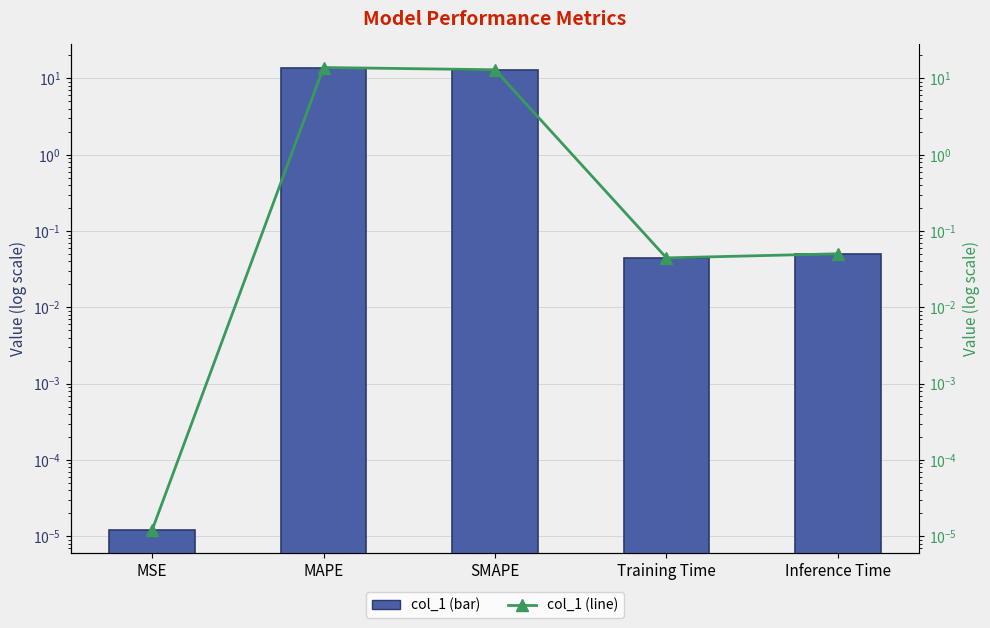

The value of col_1 (line) at MAPE is 13.9. True or false?

True